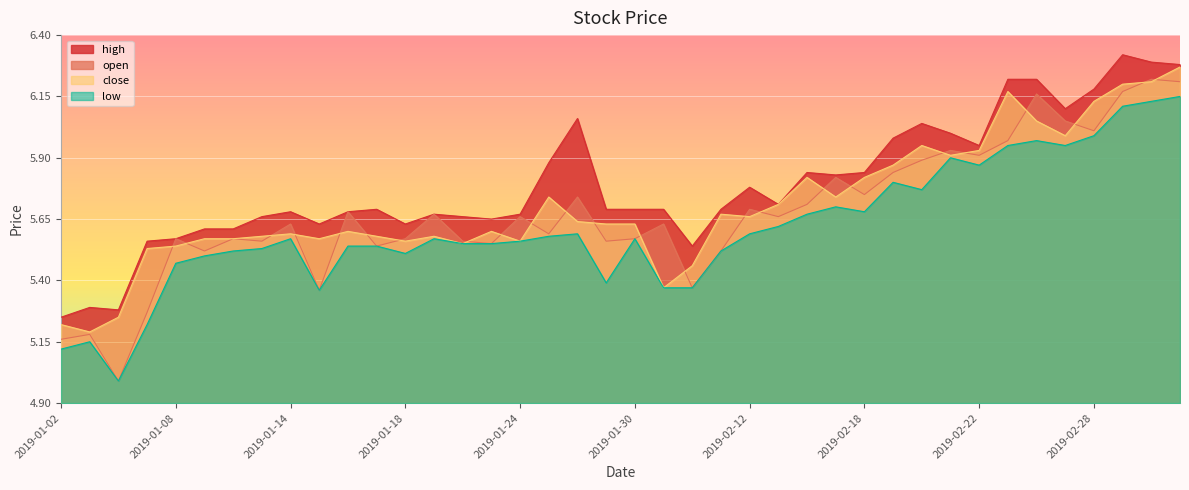

What is the sum of all open values?

227.0